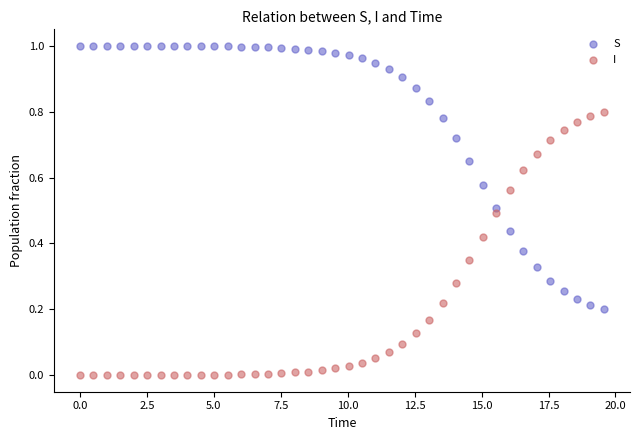

Which series contains the lowest Y value?

I